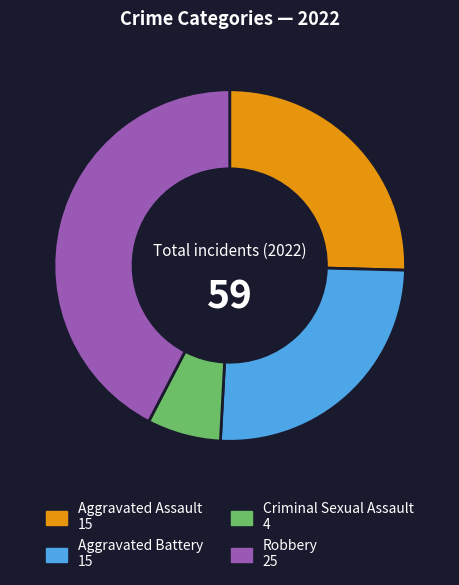

Does any single category account for the majority?

No